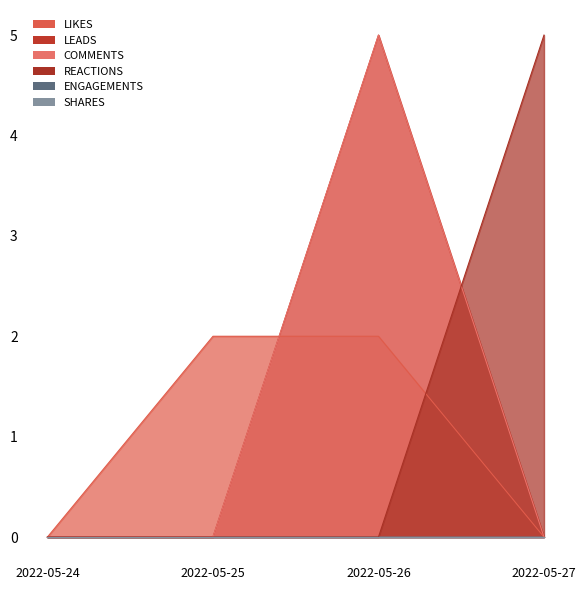

Is it true that COMMENTS equals -3 at 2022-05-24?

False